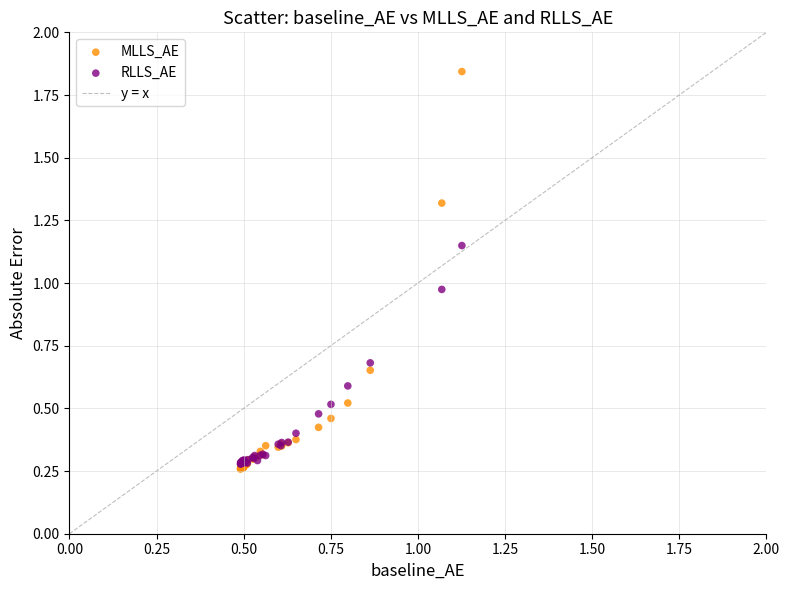

Which series has the widest spread of Y values?

MLLS_AE